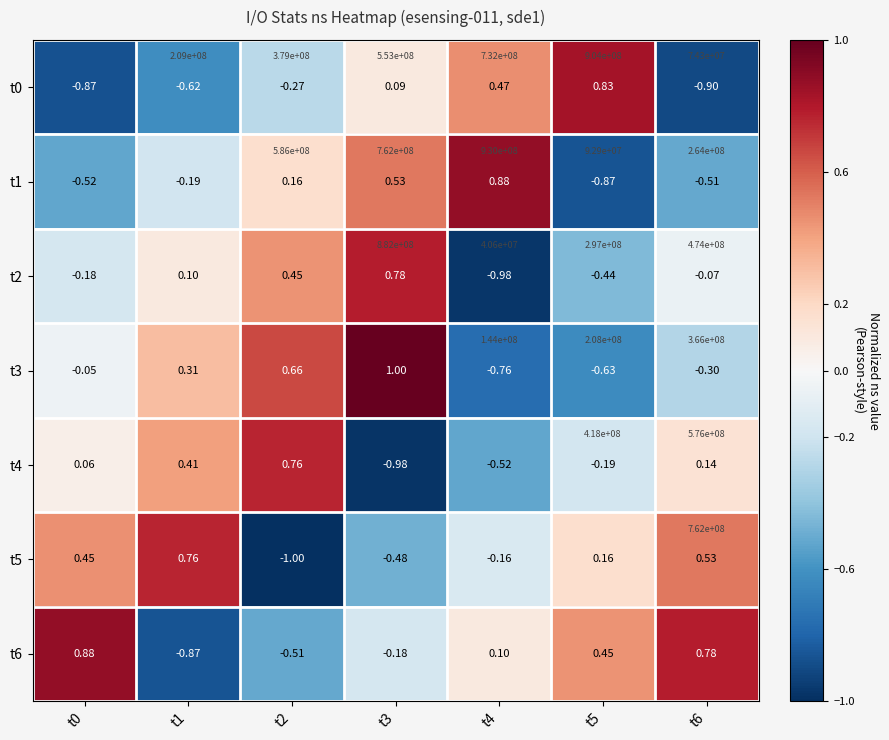

Which category has the highest value across all series?

t3